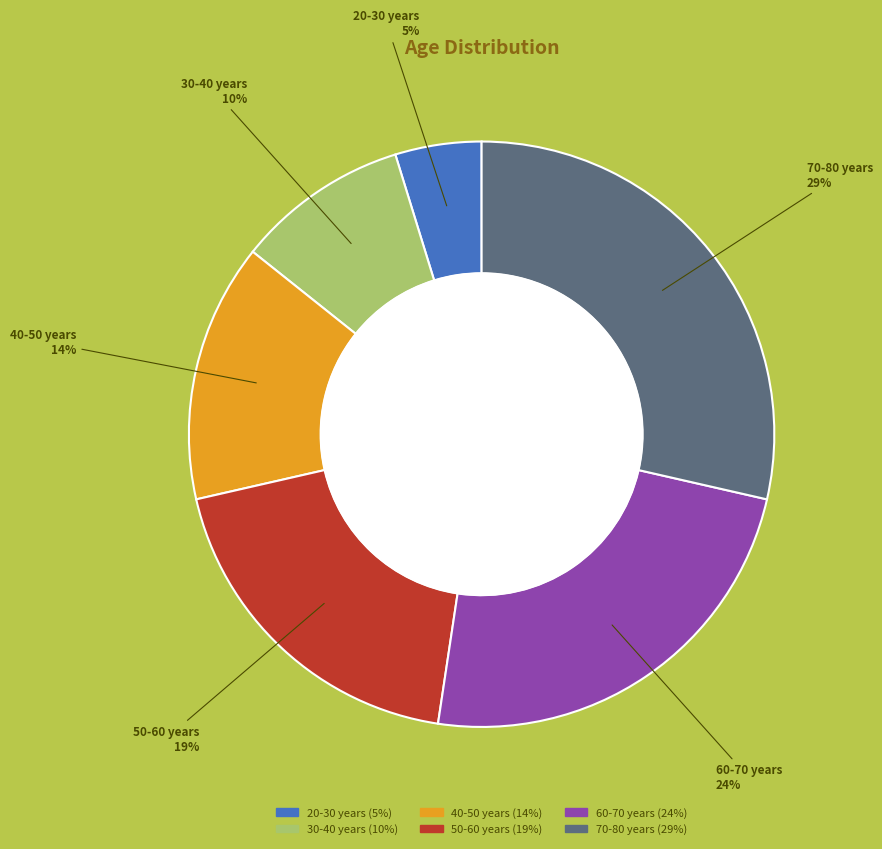

Is there any slice that represents more than half of the pie?

No